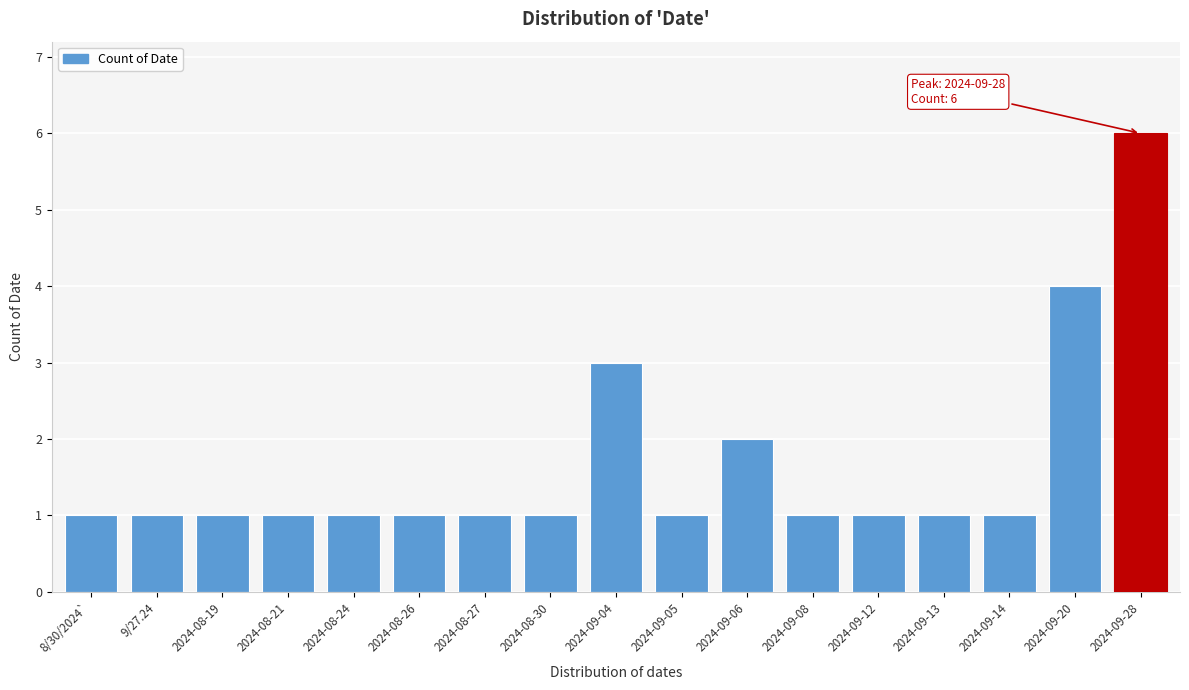

Reading left to right, transcribe all the data shown in this chart.

8/30/2024`=1	9/27.24=1	2024-08-19=1	2024-08-21=1	2024-08-24=1	2024-08-26=1	2024-08-27=1	2024-08-30=1	2024-09-04=3	2024-09-05=1	2024-09-06=2	2024-09-08=1	2024-09-12=1	2024-09-13=1	2024-09-14=1	2024-09-20=4	2024-09-28=6